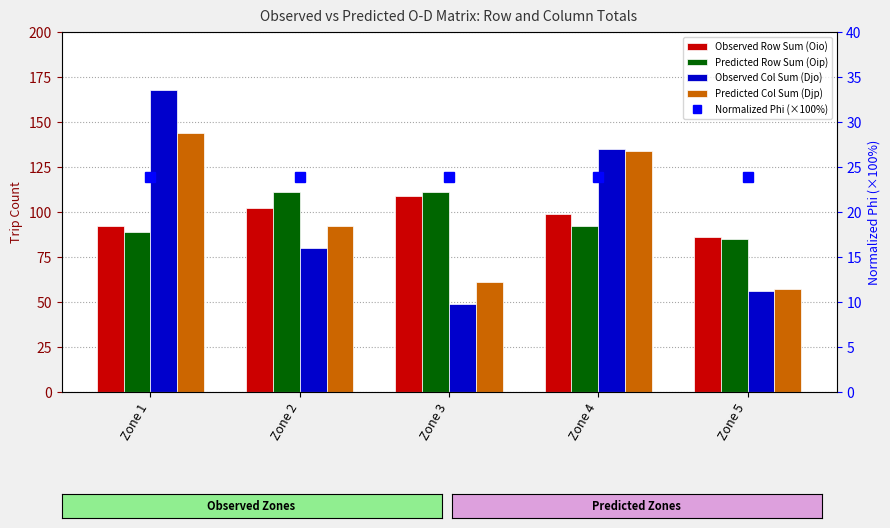

What is the total value across all series at Zone 1?

516.9